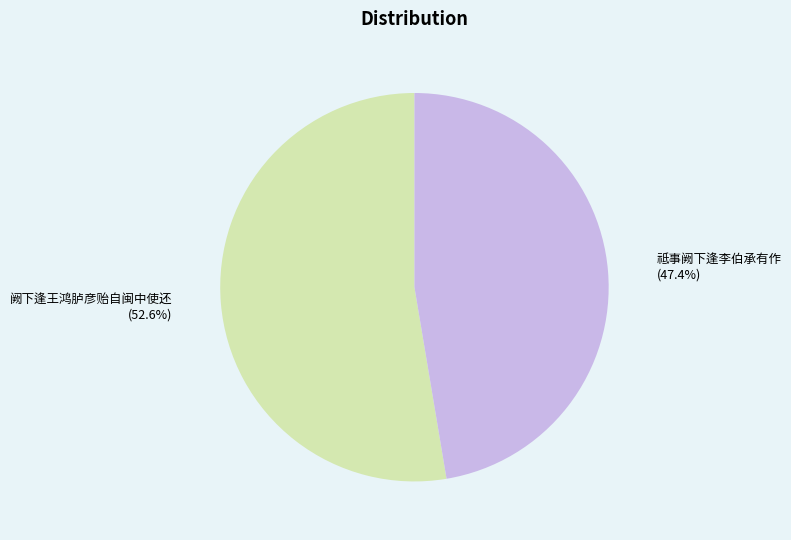

What portion of the pie excludes 祗事阙下逢李伯承有作?

52.6%